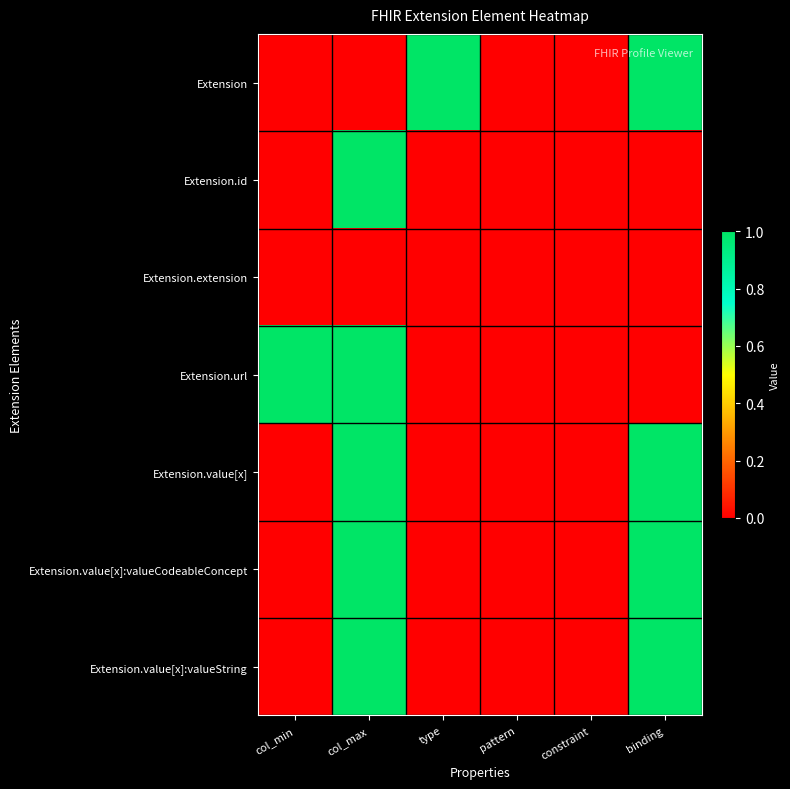

What is the maximum value shown in the chart?

1